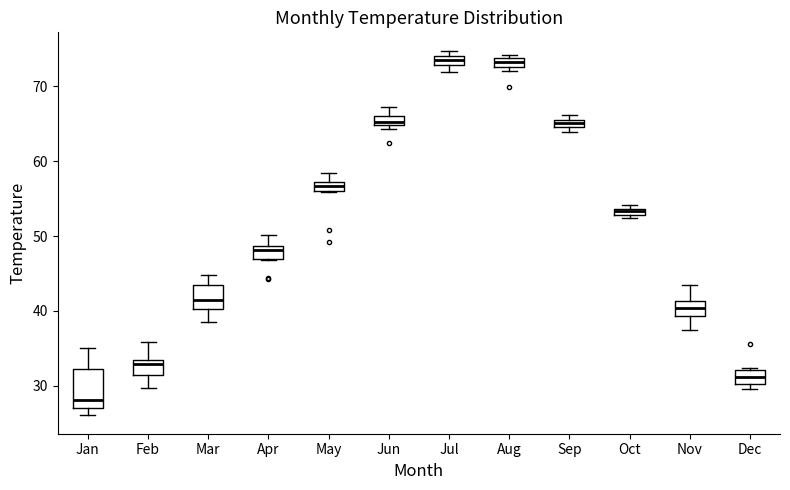

Comparing the boxes themselves (not the whiskers), which one is the tallest?

Jan